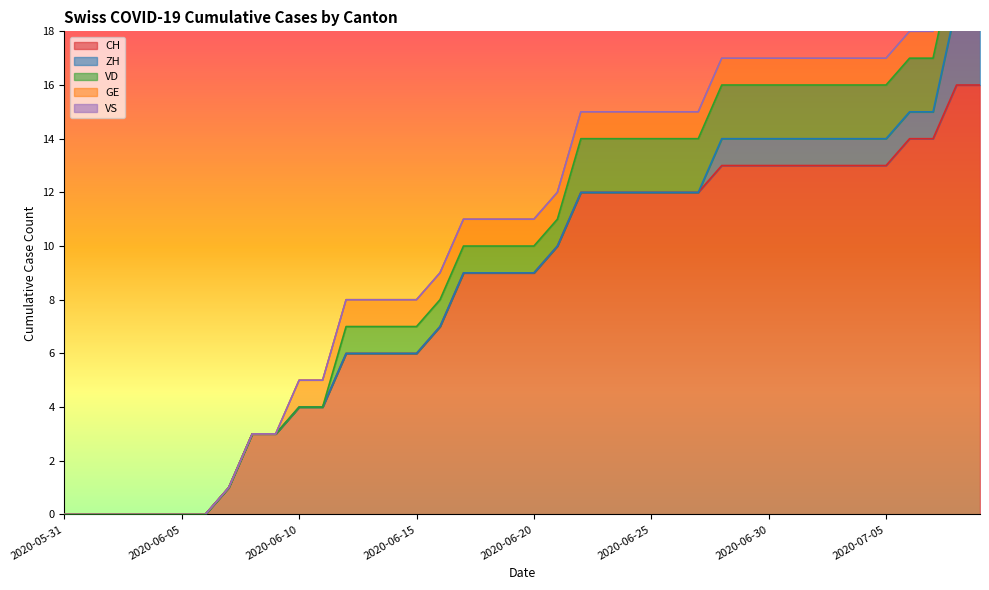

The CH series shows 21 at 2020-07-05. True or false?

False